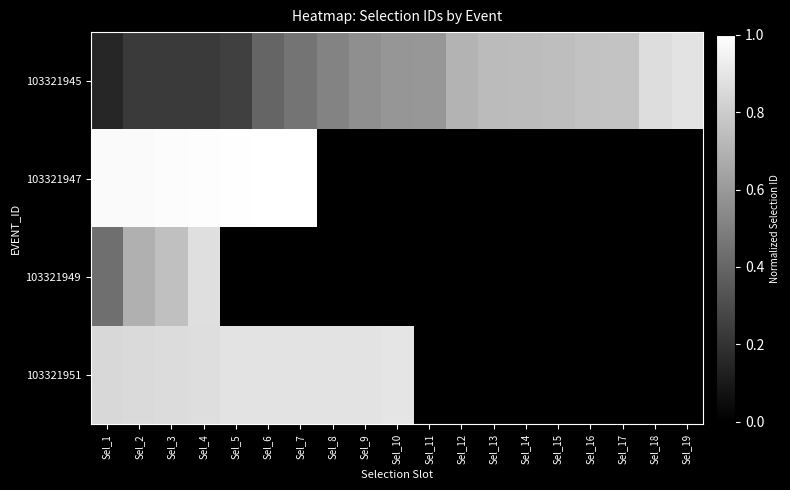

Reading right to left, transcribe all the data shown in this chart.

103321945: Sel_19=0.9	Sel_18=0.9	Sel_17=0.8	Sel_16=0.8	Sel_15=0.7	Sel_14=0.7	Sel_13=0.7	Sel_12=0.7	Sel_11=0.6	Sel_10=0.6	Sel_9=0.6	Sel_8=0.5	Sel_7=0.5	Sel_6=0.4	Sel_5=0.3	Sel_4=0.2	Sel_3=0.2	Sel_2=0.2	Sel_1=0.2
103321947: Sel_19=0.0	Sel_18=0.0	Sel_17=0.0	Sel_16=0.0	Sel_15=0.0	Sel_14=0.0	Sel_13=0.0	Sel_12=0.0	Sel_11=0.0	Sel_10=0.0	Sel_9=0.0	Sel_8=0.0	Sel_7=1.0	Sel_6=1.0	Sel_5=1.0	Sel_4=1.0	Sel_3=1.0	Sel_2=1.0	Sel_1=1.0
103321949: Sel_19=0.0	Sel_18=0.0	Sel_17=0.0	Sel_16=0.0	Sel_15=0.0	Sel_14=0.0	Sel_13=0.0	Sel_12=0.0	Sel_11=0.0	Sel_10=0.0	Sel_9=0.0	Sel_8=0.0	Sel_7=0.0	Sel_6=0.0	Sel_5=0.0	Sel_4=0.9	Sel_3=0.8	Sel_2=0.7	Sel_1=0.4
103321951: Sel_19=0.0	Sel_18=0.0	Sel_17=0.0	Sel_16=0.0	Sel_15=0.0	Sel_14=0.0	Sel_13=0.0	Sel_12=0.0	Sel_11=0.0	Sel_10=0.9	Sel_9=0.9	Sel_8=0.9	Sel_7=0.9	Sel_6=0.9	Sel_5=0.9	Sel_4=0.9	Sel_3=0.9	Sel_2=0.9	Sel_1=0.8